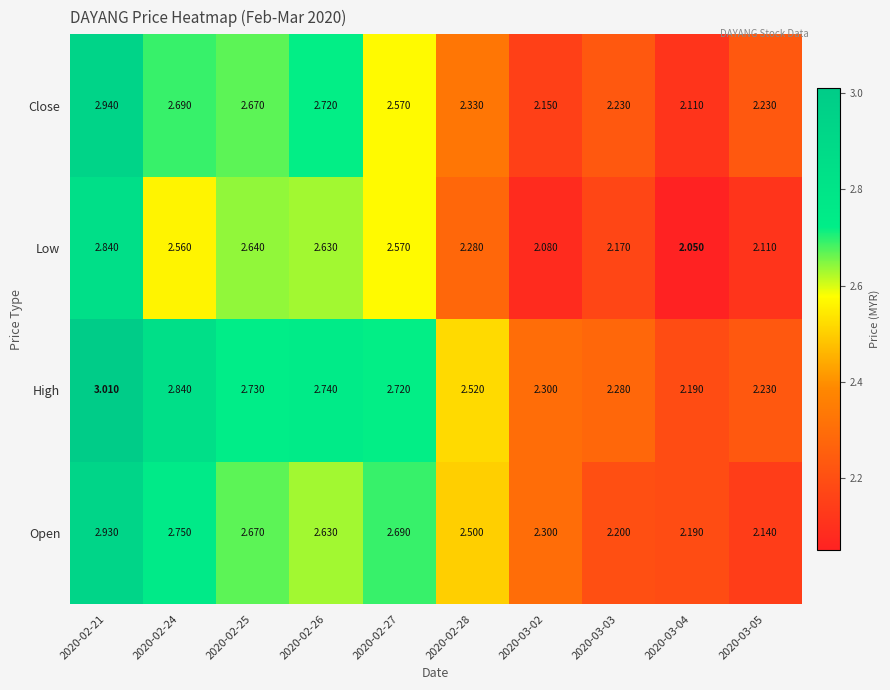

Which series has the largest range (max minus min)?

Close